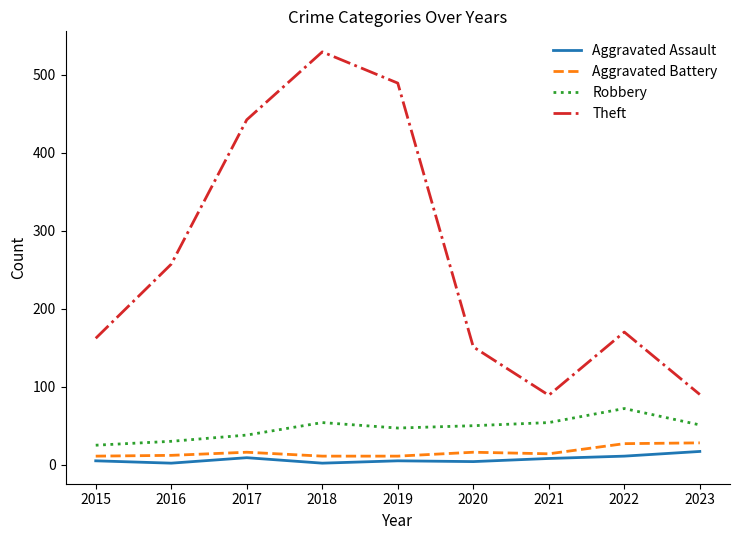

What is the sum of the Aggravated Battery values at 2020 and 2015?

27